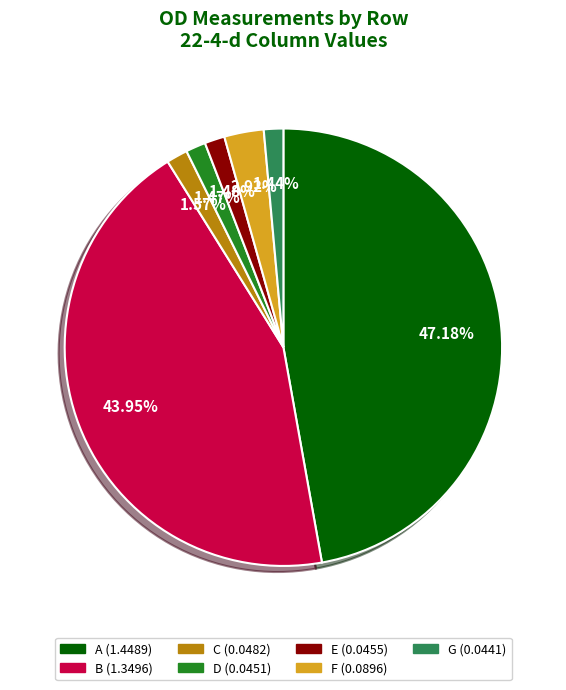

Which has a higher value, E or B?

B